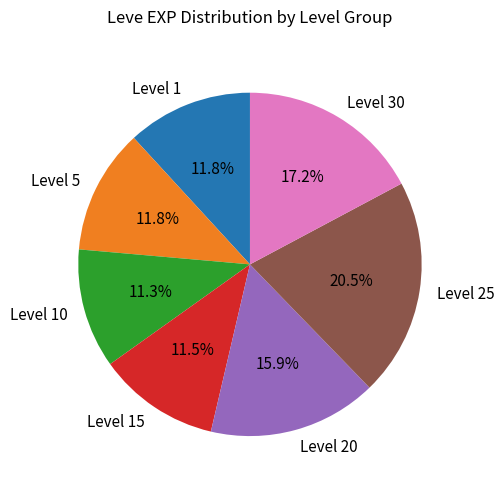

Which category has the biggest portion of the pie?

Level 25